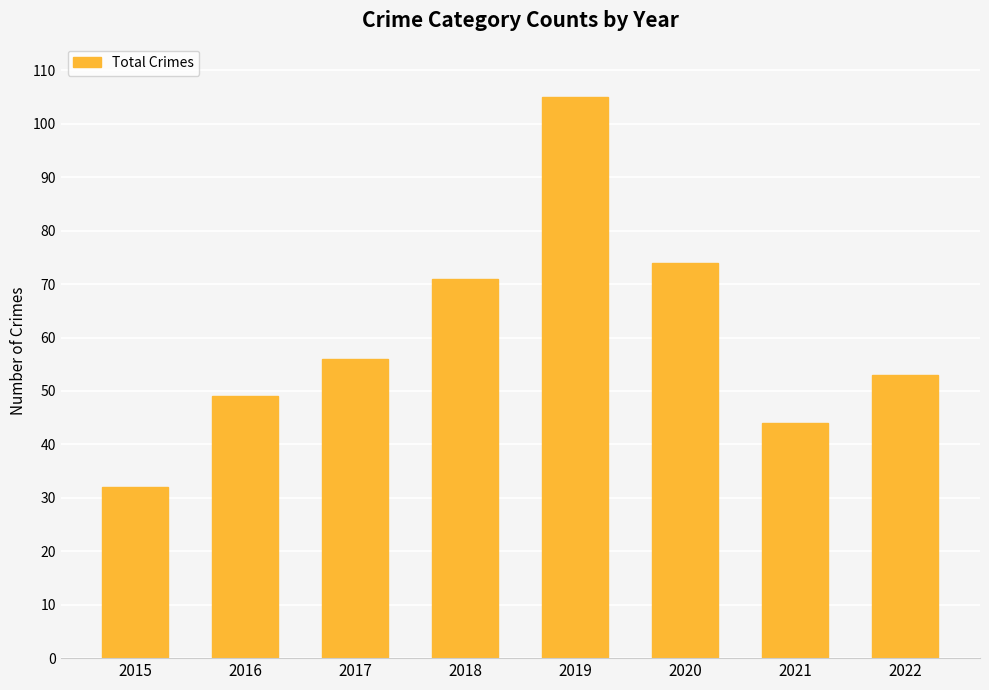

What is the change in value from 2015 to 2016?

+17